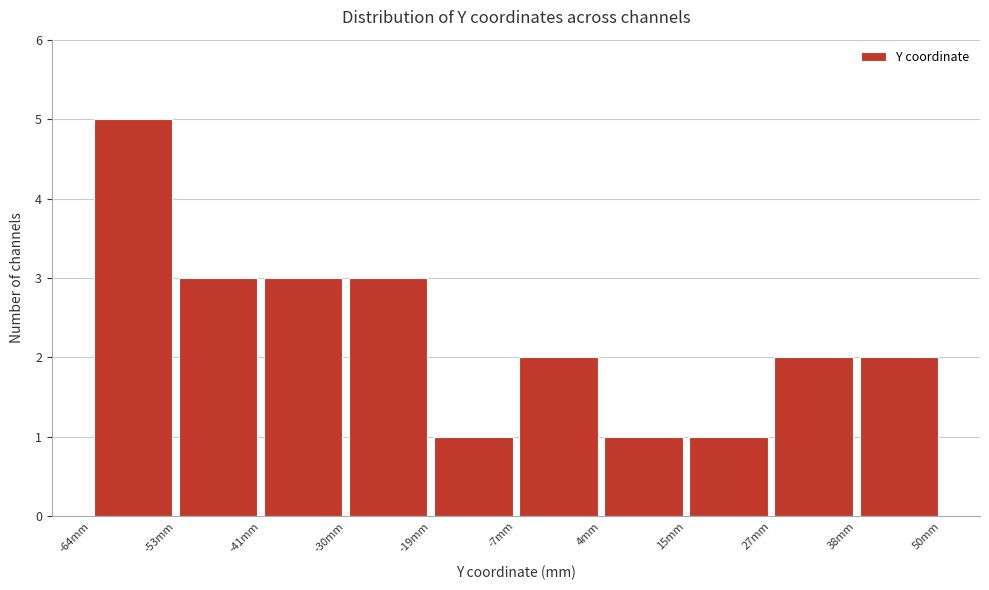

Reading left to right, transcribe this chart: for each bar, give the range it covers on the x-axis and its height. Neither the bar edges nor the heights are printed on the chart, so give them approximately, as read against the axes.

-64 to -52: 5
-52 to -42: 3
-42 to -30: 3
-30 to -18: 3
-18 to -8: 1
-8 to 4: 2
4 to 16: 1
16 to 26: 1
26 to 38: 2
38 to 50: 2